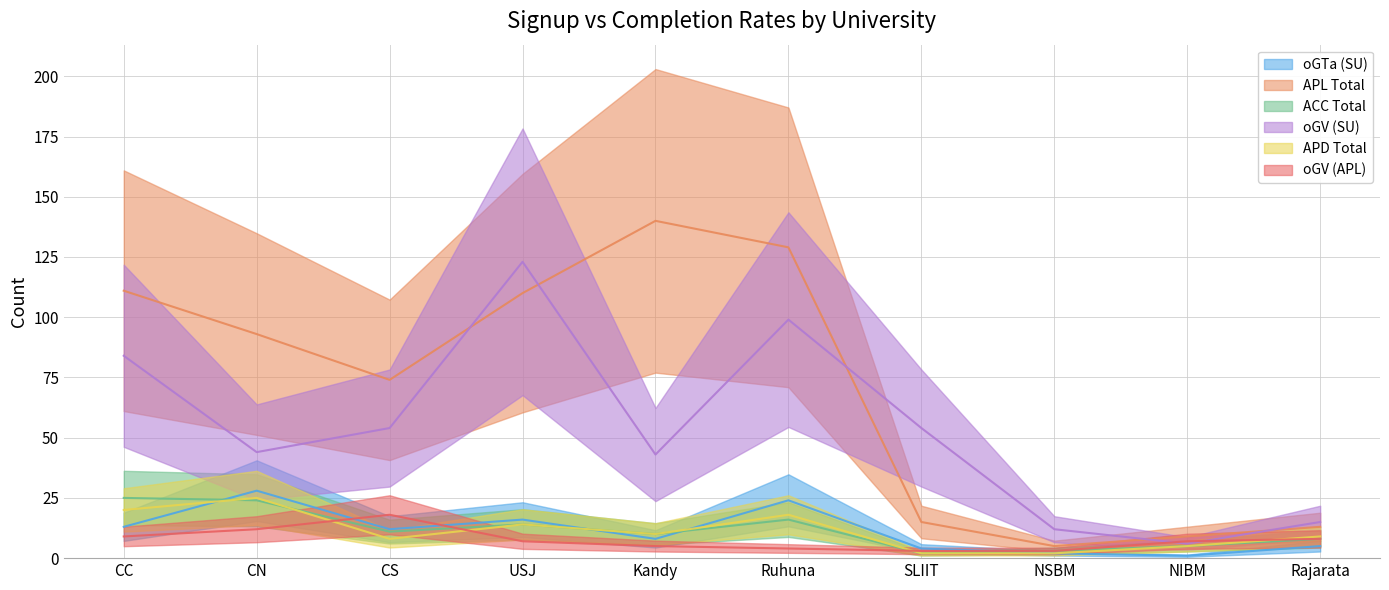

Is the value of ACC Total at NIBM greater than the value of APL Total at SLIIT?

No